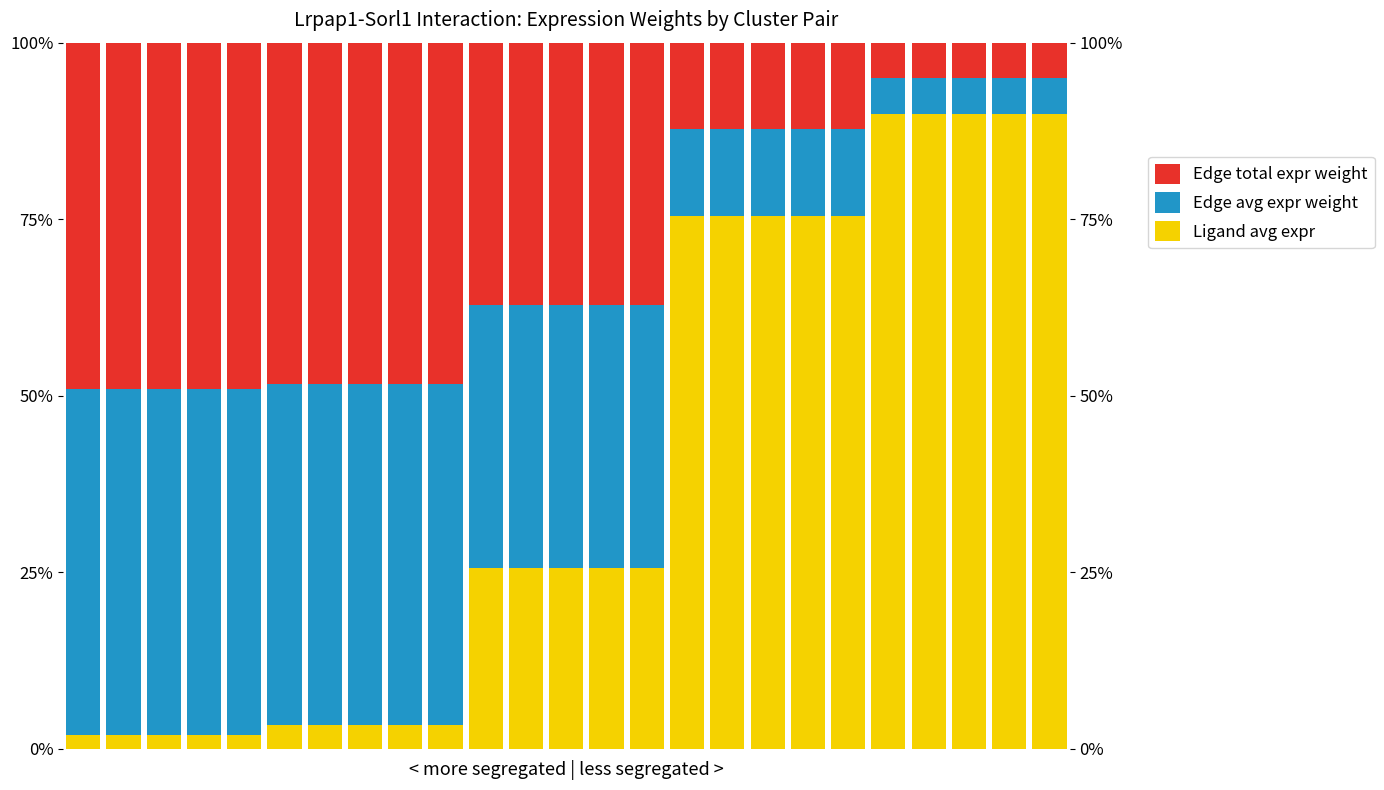

Which series has the largest total across all categories?

Ligand avg expr